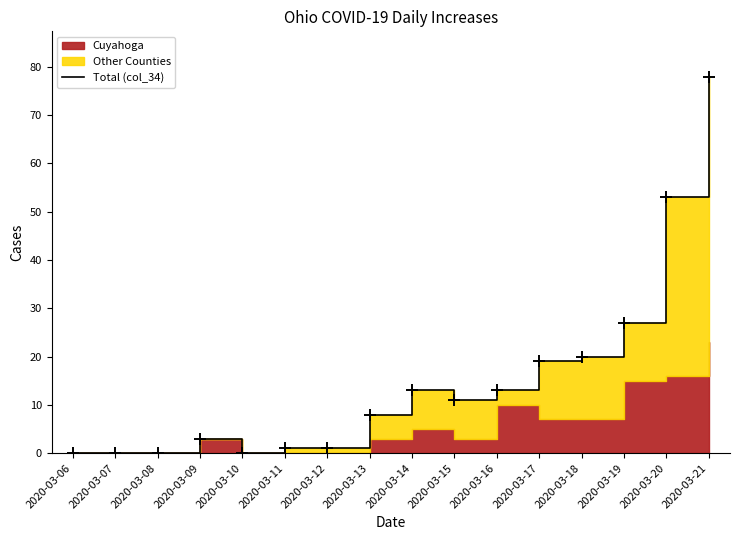

What is the value of the 11th point from the left?

13